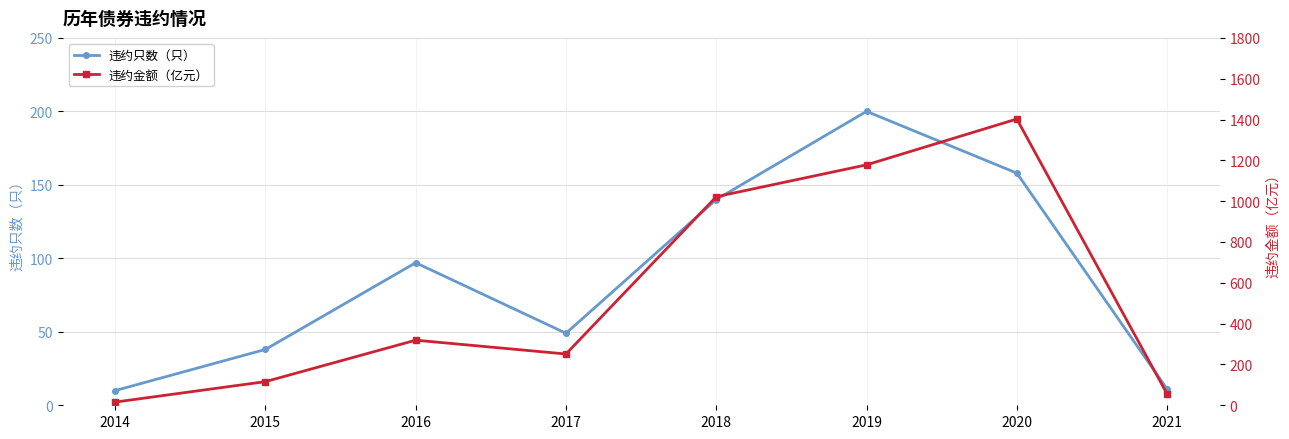

Is the value of 违约只数（只） at 2021 greater than the value of 违约金额（亿元） at 2016?

No